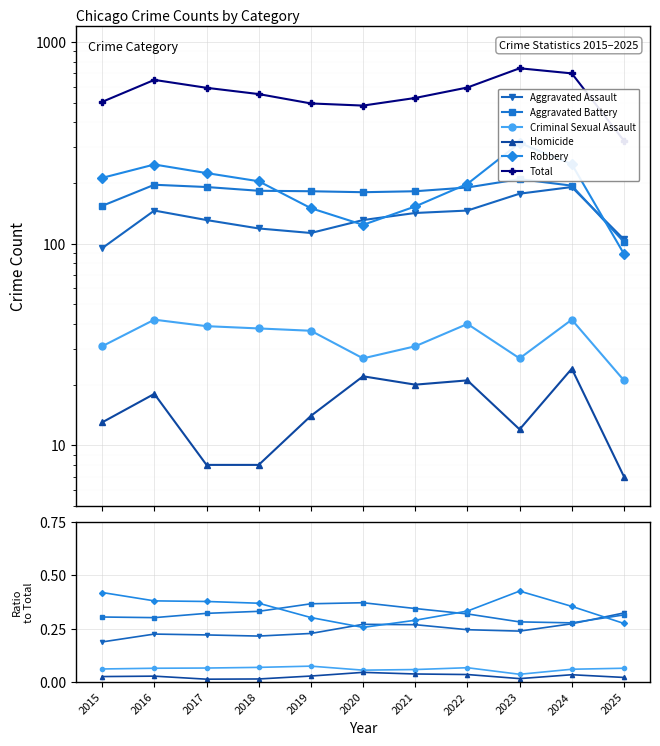

List the labels in order of Aggravated Battery value, smallest first.

2024, 2023, 2016, 2015, 2025, 2022, 2017, 2018, 2021, 2019, 2020